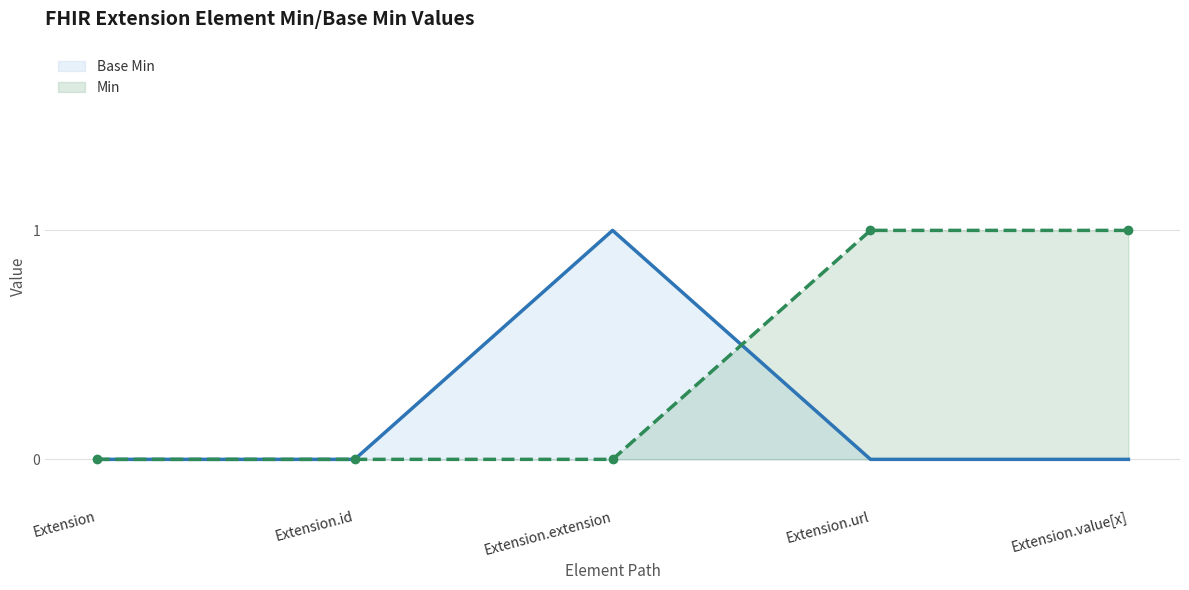

Reading left to right, what are all the values shown in this chart?

Base Min: 0	0	1	0	0
Min: 0	0	0	1	1